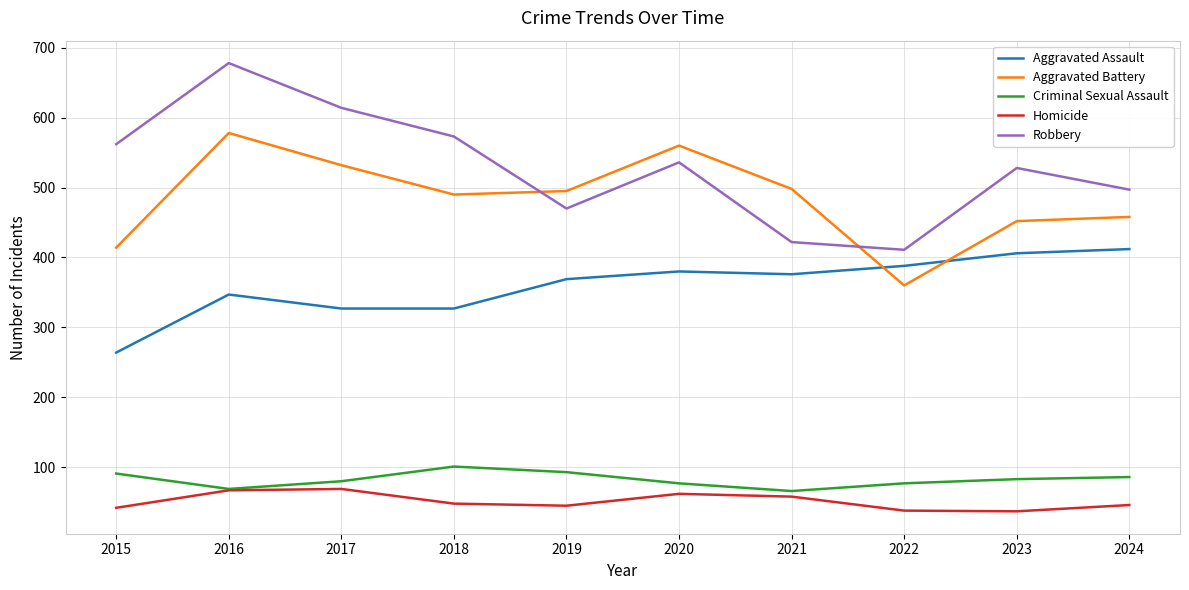

What is the difference between the maximum and second lowest values in the Robbery series?

256